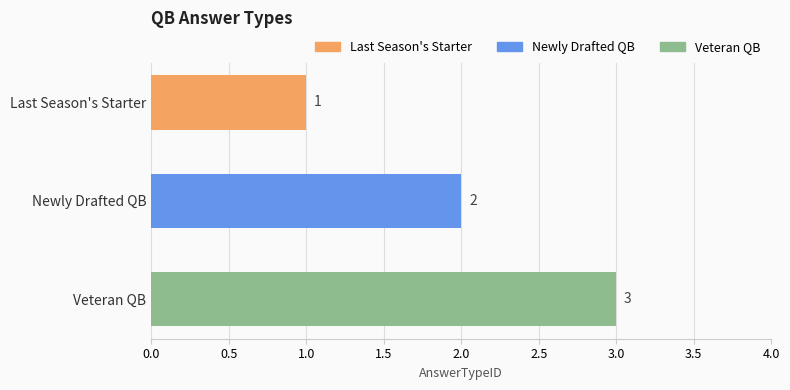

List the labels in order of value, largest first.

Veteran QB, Newly Drafted QB, Last Season's Starter